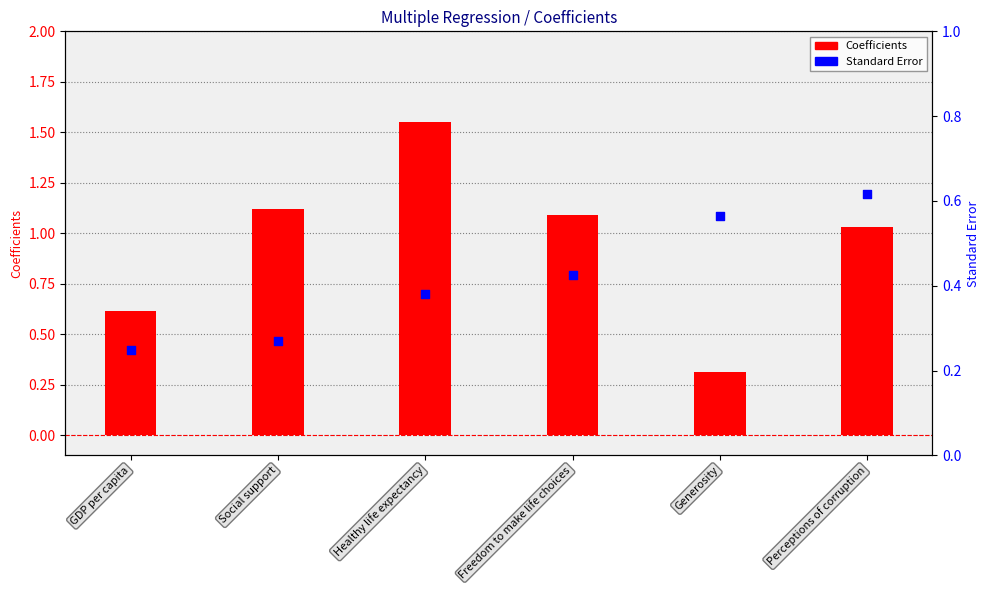

Which series has the largest Y range (max minus min)?

Coefficients